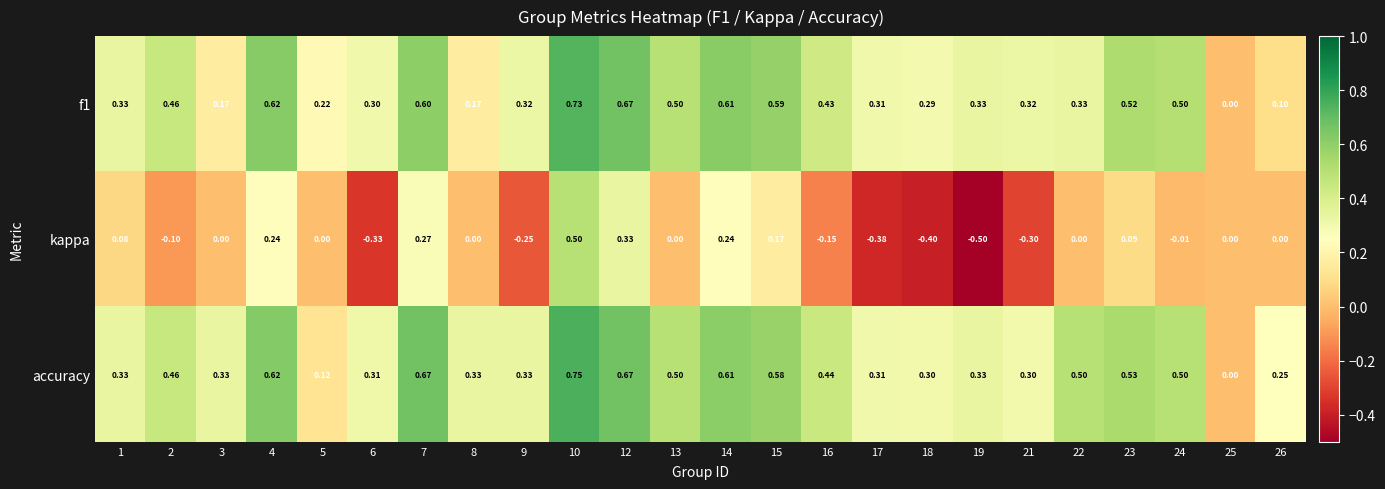

Which series changed the most between 6 and 22?

kappa